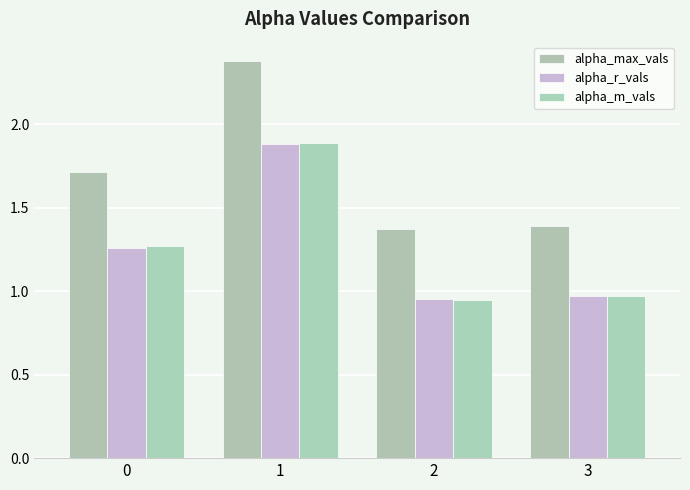

How many bars are there in each group?

3